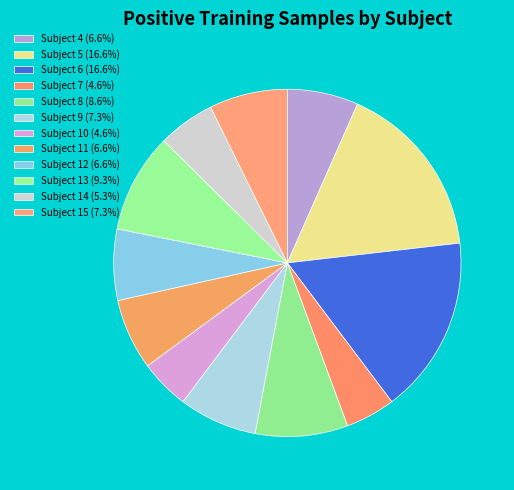

To the nearest percent, what is the difference between the largest and smallest slice percentages?

12%